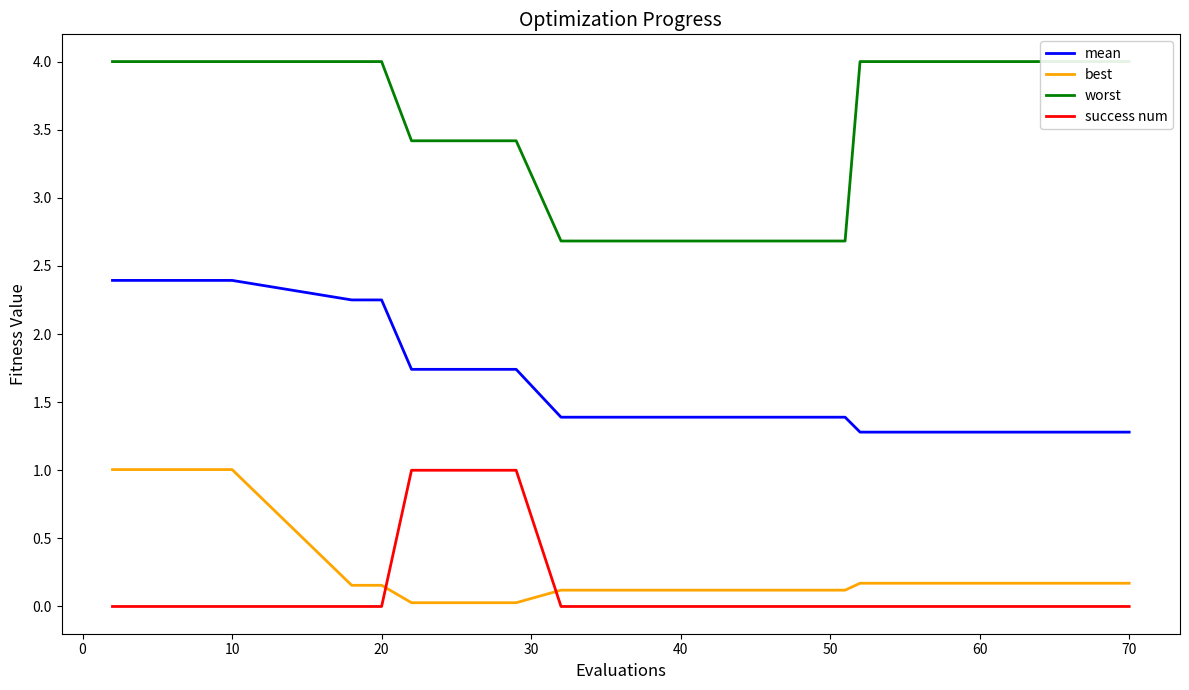

The success num series shows -0.6 at 70. True or false?

False